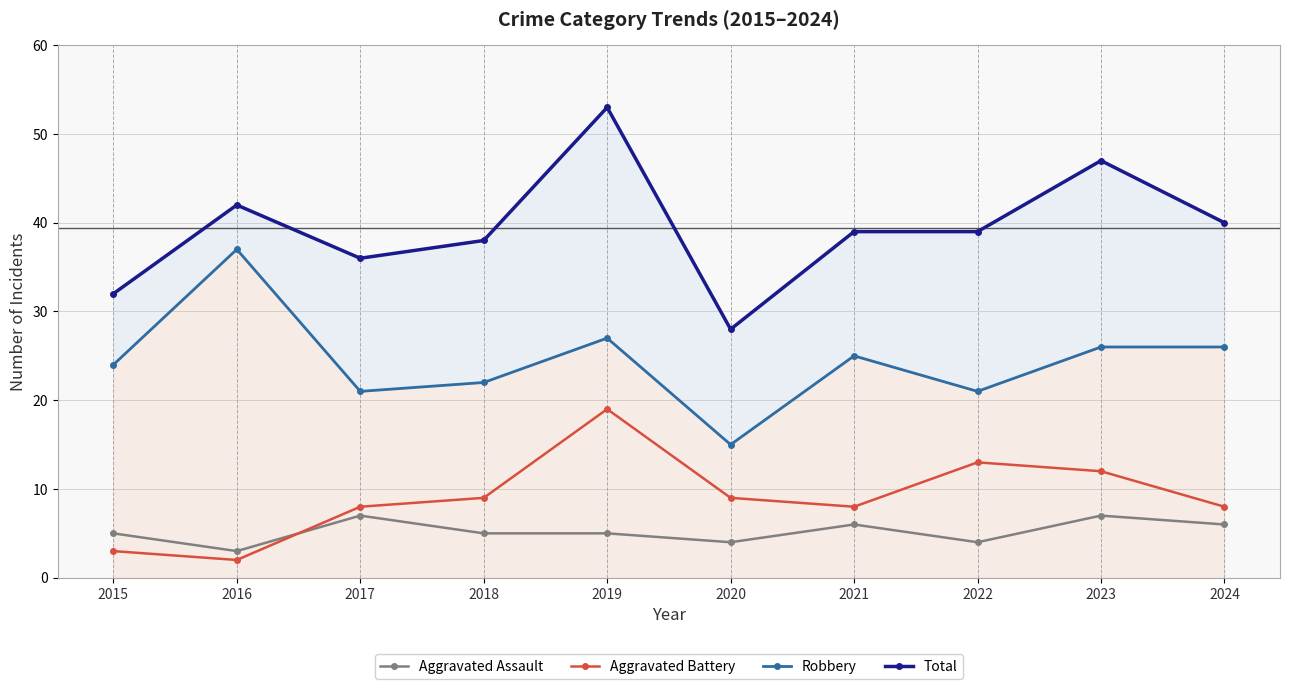

At which category does Aggravated Assault reach its first local peak?

2017